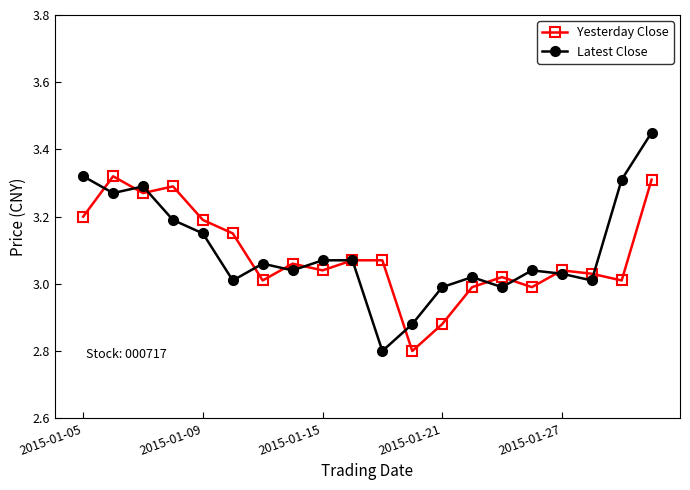

How many interior local valleys does the Latest Close series have?

6